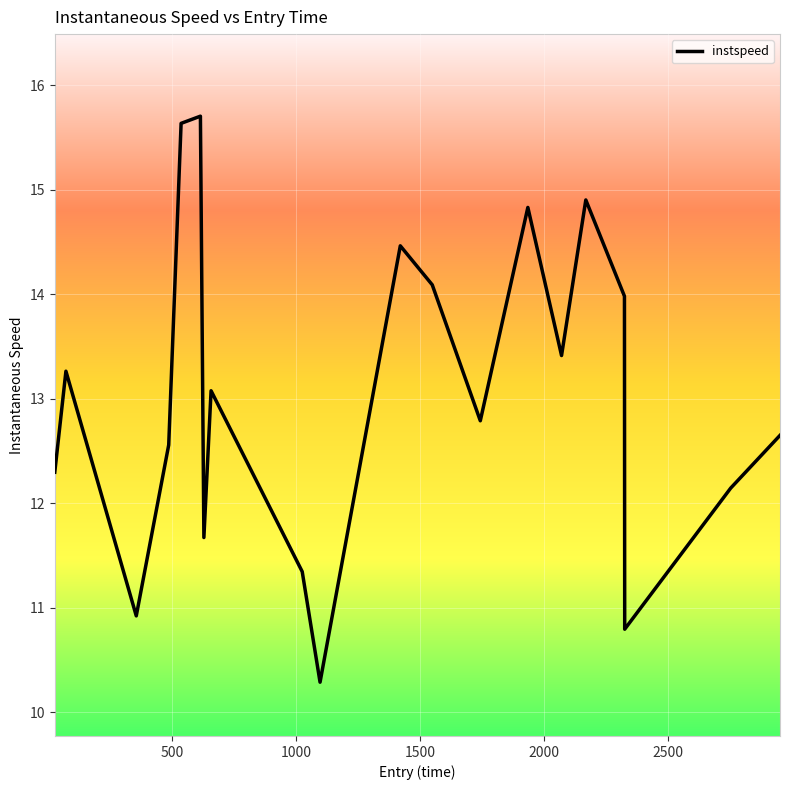

What is the difference between the second highest and second lowest values?

4.8